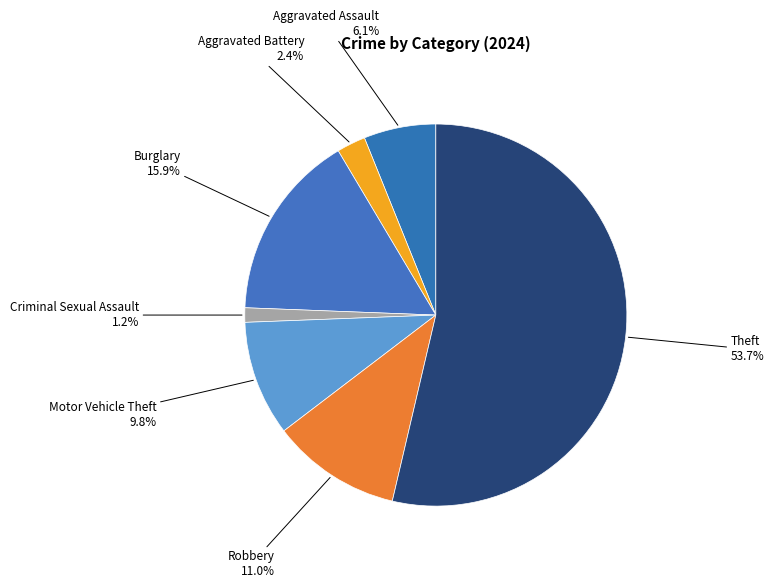

How many slices are in this pie chart?

7